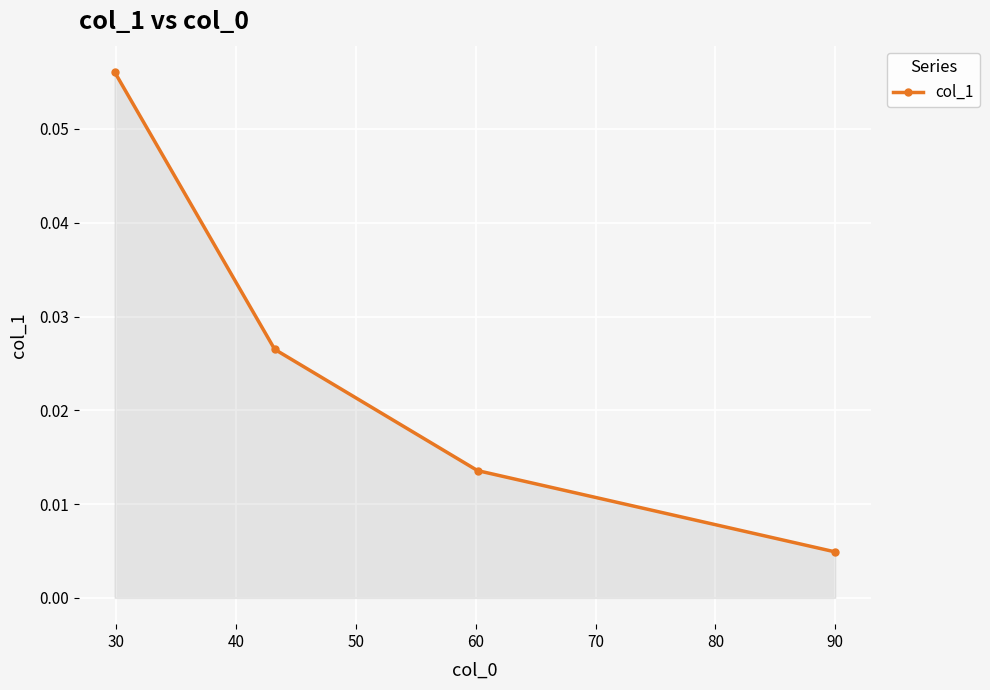

True or false: there are more than 2 points higher than both neighbors.

False